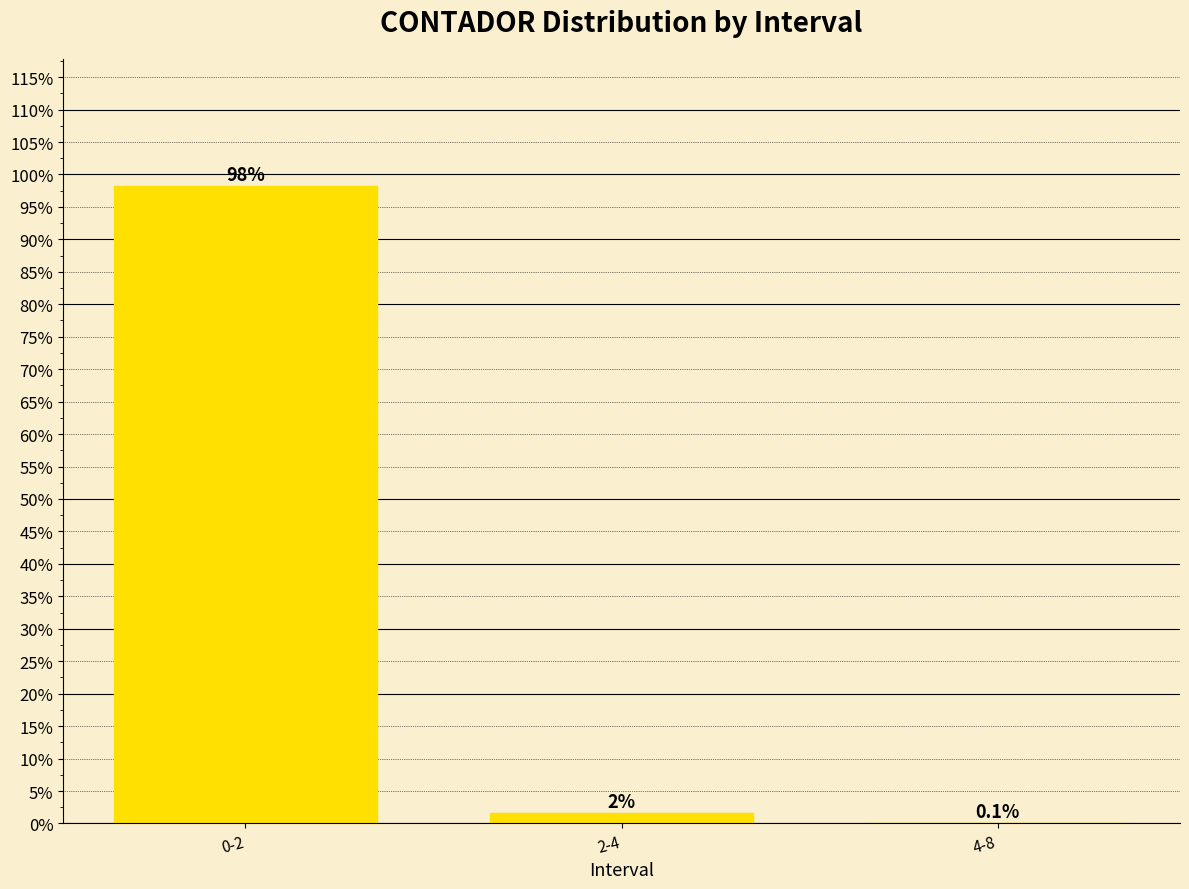

Where is the data nearest to the value 0?

4-8